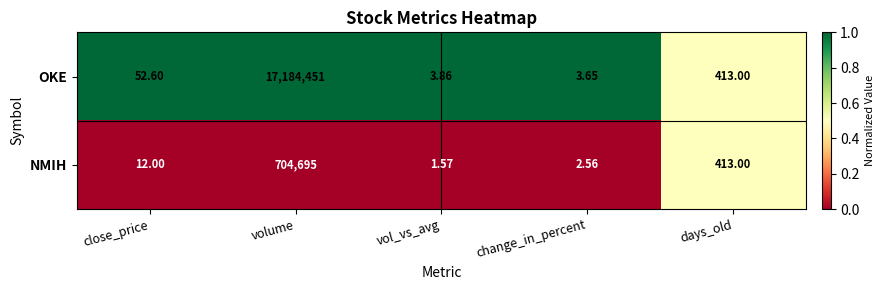

List the series in order of their overall mean, lowest first.

NMIH, OKE